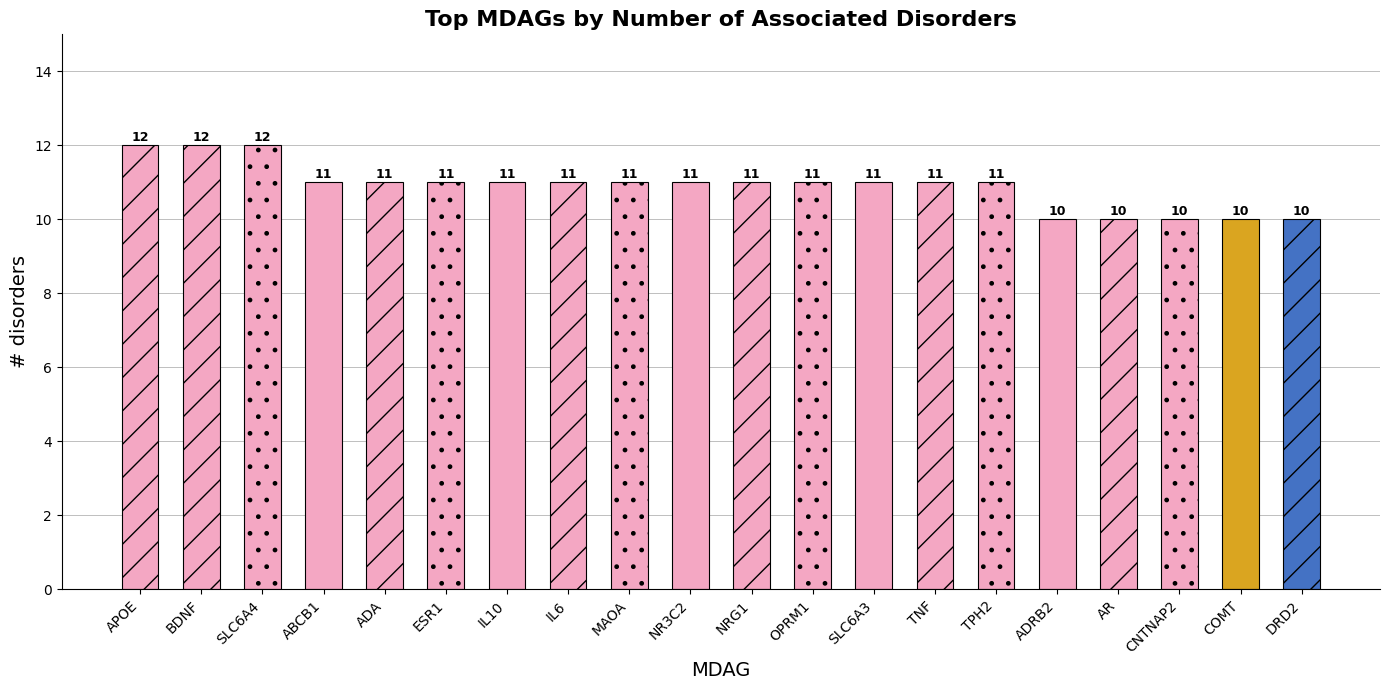

Approximately how many times larger is the value at SLC6A3 compared to TNF?

1.0